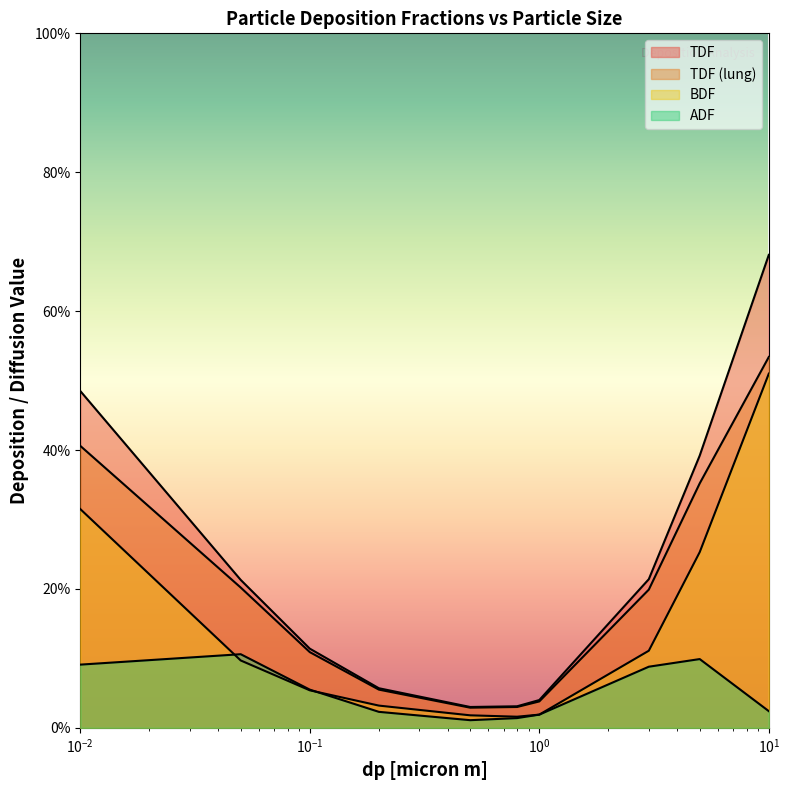

The value of TDF at $\mathdefault{10^{-2}}$ is 0.4. True or false?

False